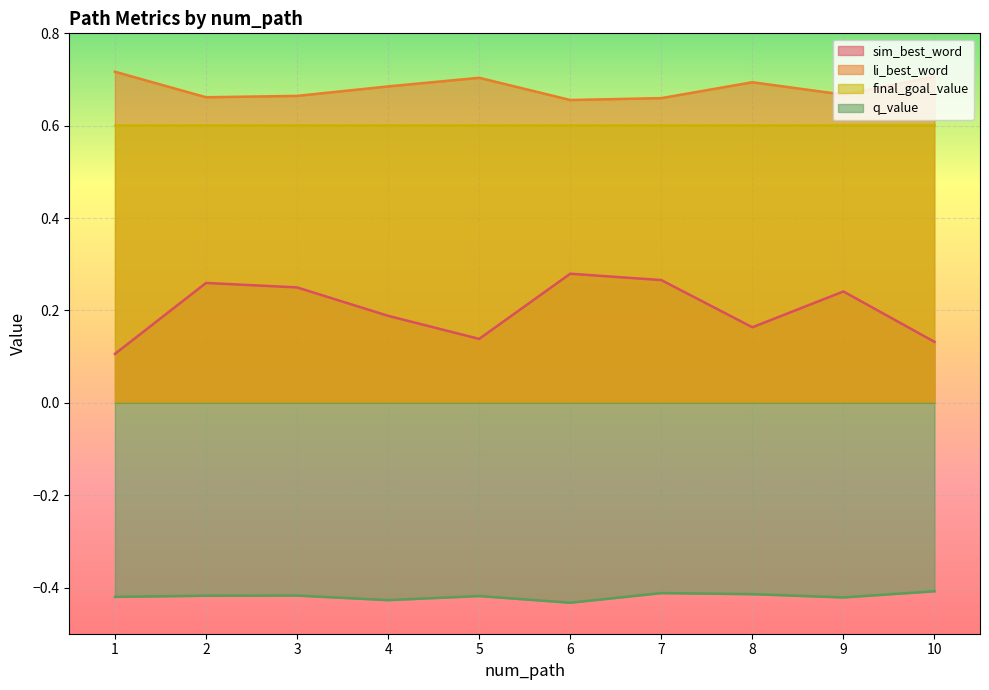

Rank the series by their maximum value, from lowest to highest.

q_value, sim_best_word, final_goal_value, li_best_word